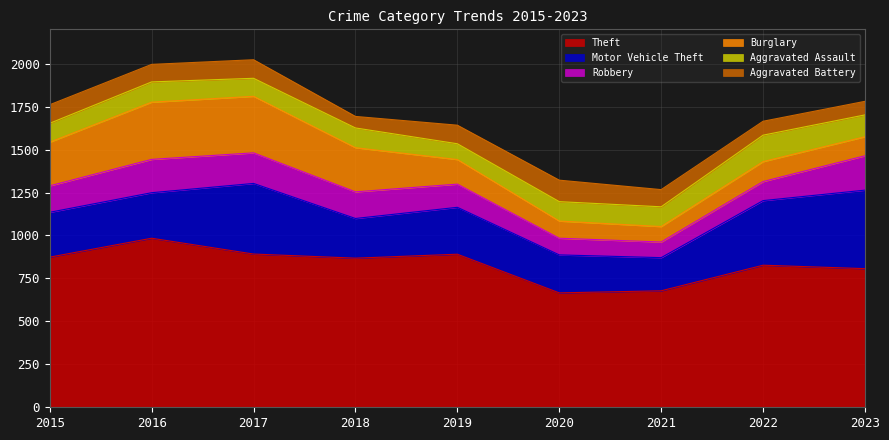

Which series has the largest range (max minus min)?

Theft